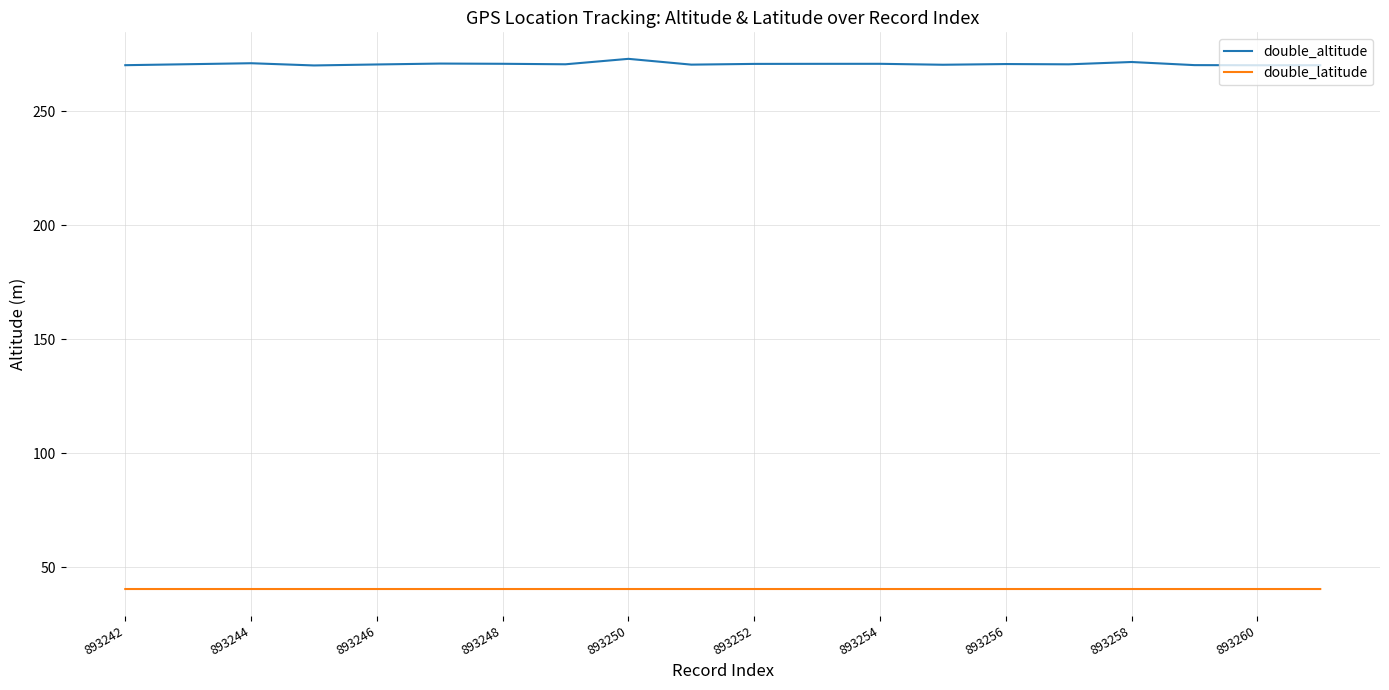

Which series has the largest total across all categories?

double_altitude